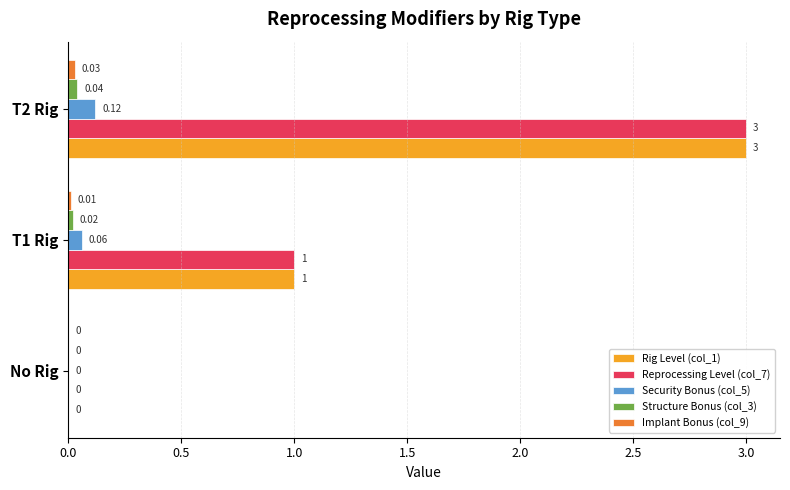

How many series are shown in this chart?

5